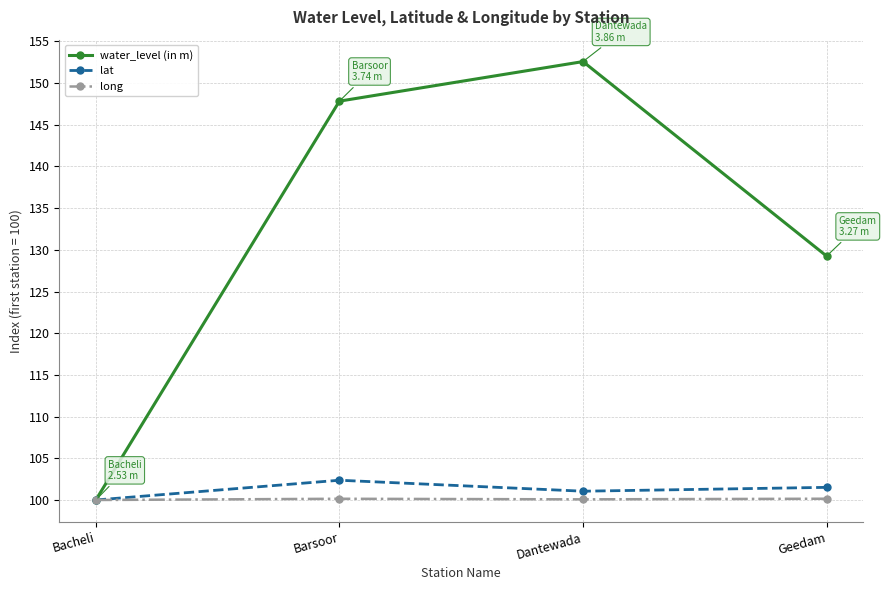

Is the value of lat at Barsoor greater than the value of water_level (in m) at Barsoor?

No